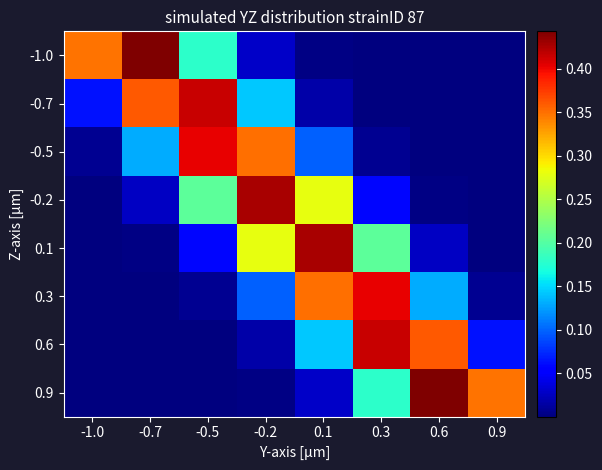

Rank the series at 0.6 from highest to lowest value.

0.9, 0.6, 0.3, 0.1, -0.2, -0.5, -0.7, -1.0